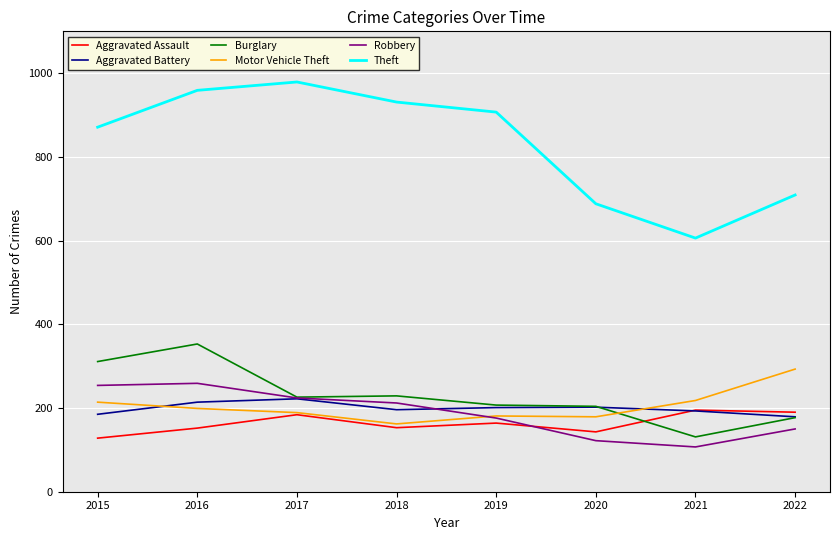

Is it true that Motor Vehicle Theft equals 181 at 2019?

True